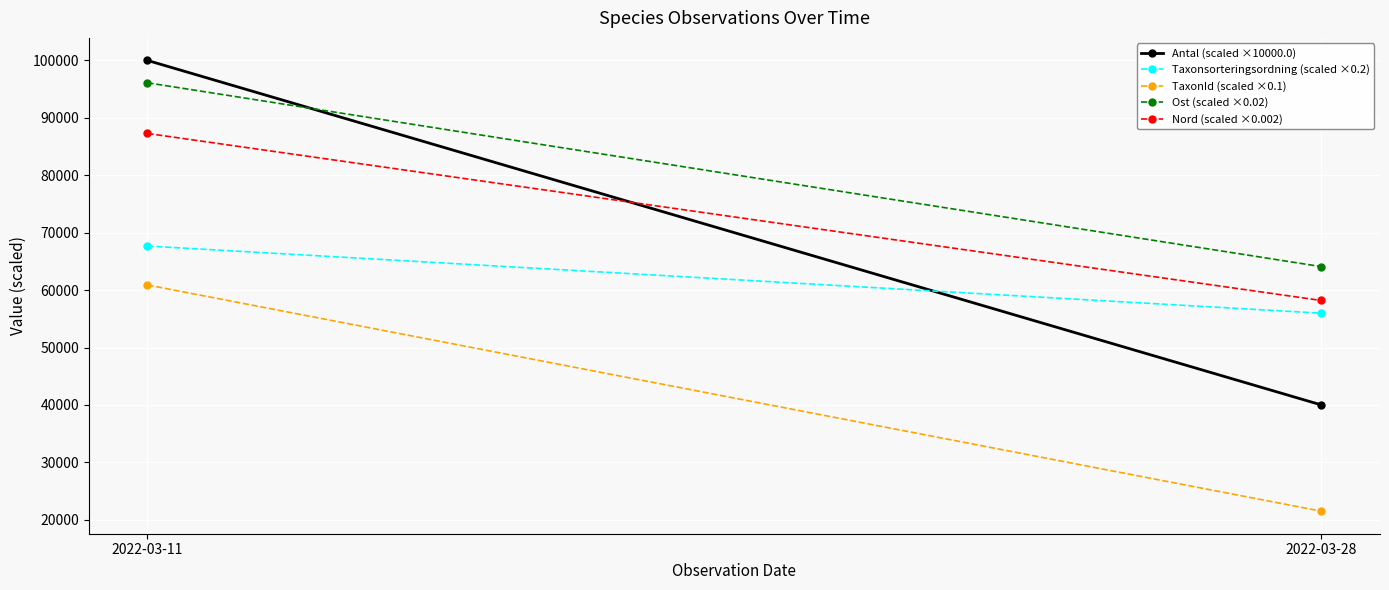

Reading left to right, list all the values displayed in this chart.

Antal (scaled ×10000.0): 100000.0	40000.0
Taxonsorteringsordning (scaled ×0.2): 67672.4	55973.4
TaxonId (scaled ×0.1): 60888.1	21492.7
Ost (scaled ×0.02): 96104.4	64086.7
Nord (scaled ×0.002): 87281.5	58188.5